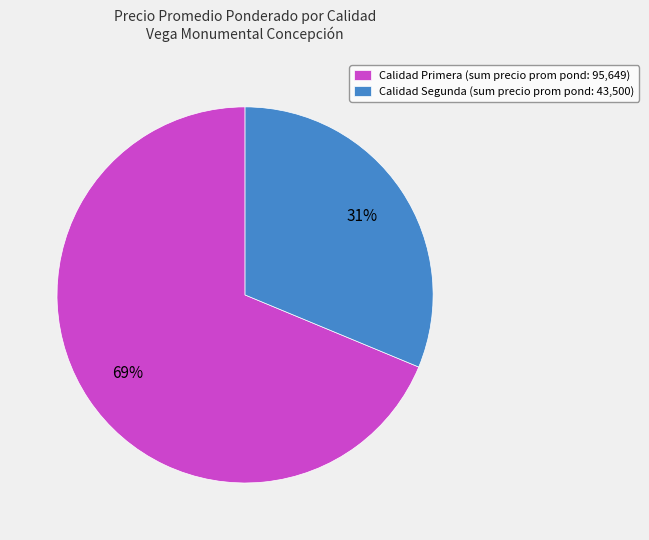

Do Calidad Segunda (sum precio prom pond: 43,500) and Calidad Primera (sum precio prom pond: 95,649) together represent more than half of the pie?

Yes